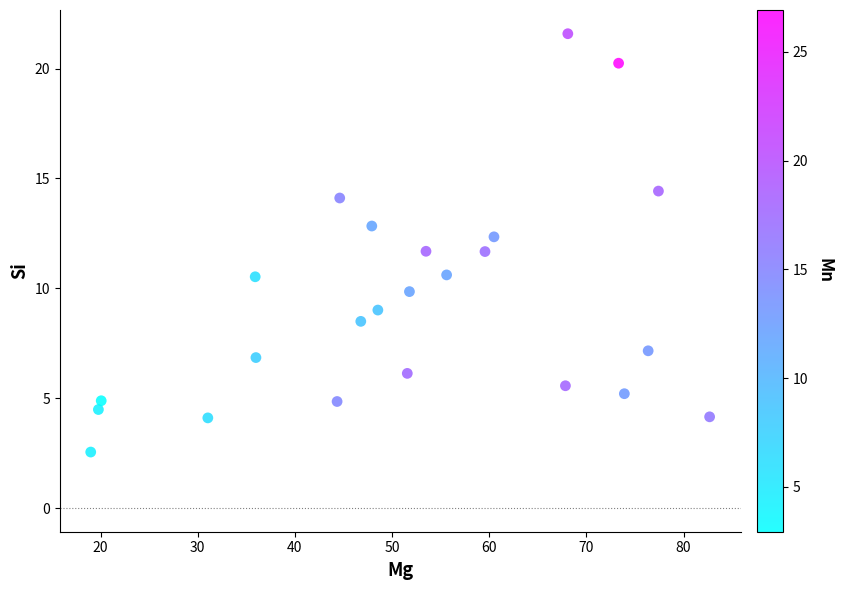

What is the range of Y values (max minus min)?

19.0